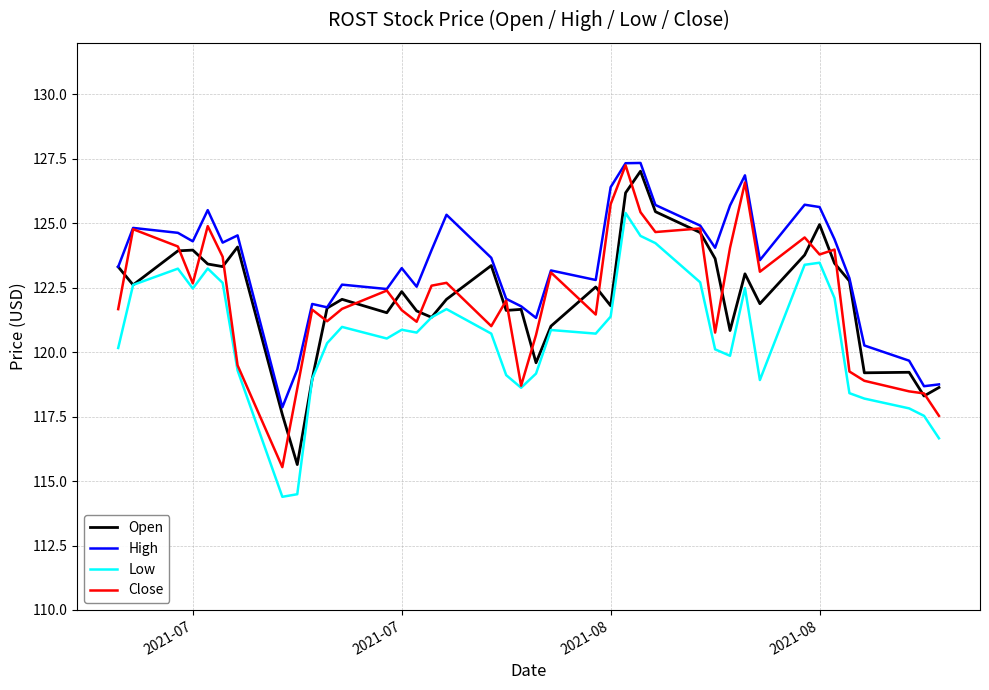

Which series has the largest total across all categories?

High